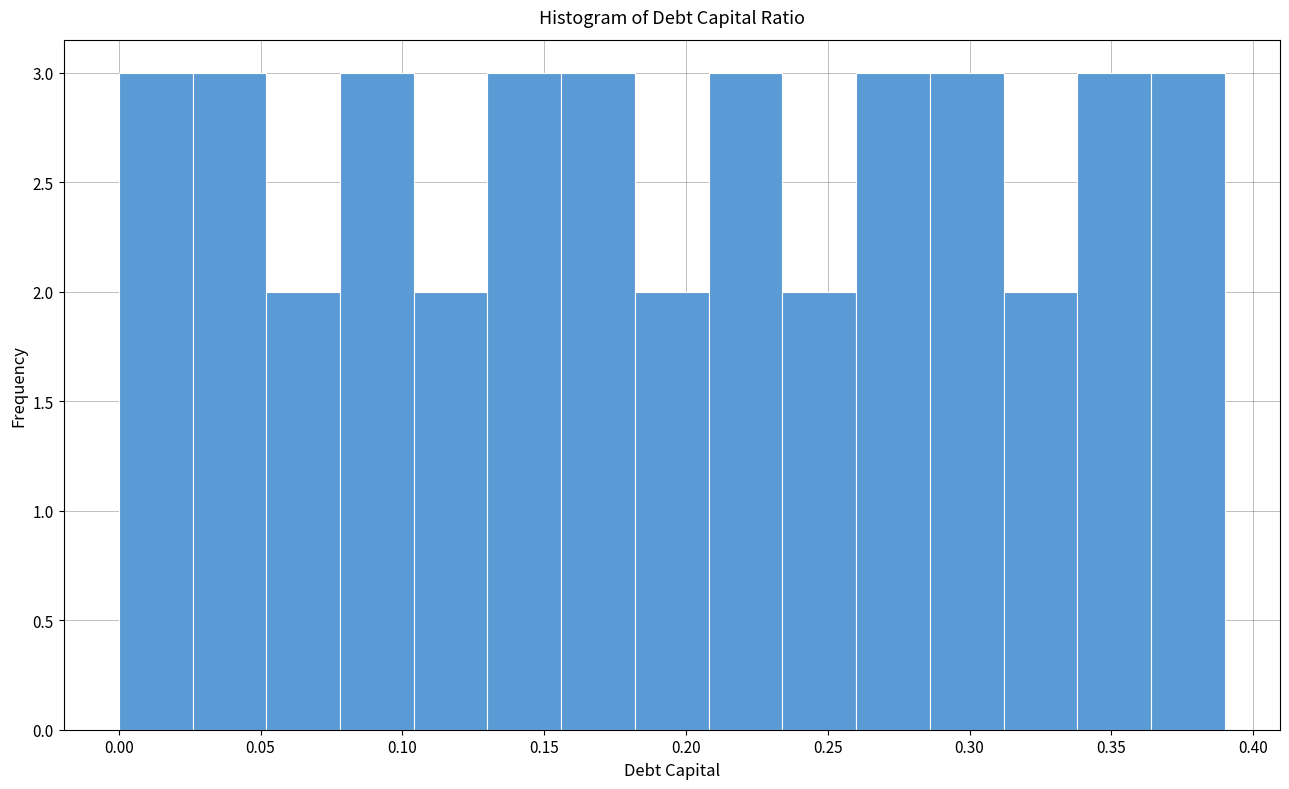

Reading left to right, list every bar in this chart as the range it spans on the x-axis followed by its height. Neither the bar edges nor the heights are printed on the chart, so give them approximately, as read against the axes.

0.000 to 0.026: 3
0.026 to 0.052: 3
0.052 to 0.078: 2
0.078 to 0.104: 3
0.104 to 0.130: 2
0.130 to 0.156: 3
0.156 to 0.182: 3
0.182 to 0.208: 2
0.208 to 0.234: 3
0.234 to 0.260: 2
0.260 to 0.286: 3
0.286 to 0.312: 3
0.312 to 0.338: 2
0.338 to 0.364: 3
0.364 to 0.390: 3